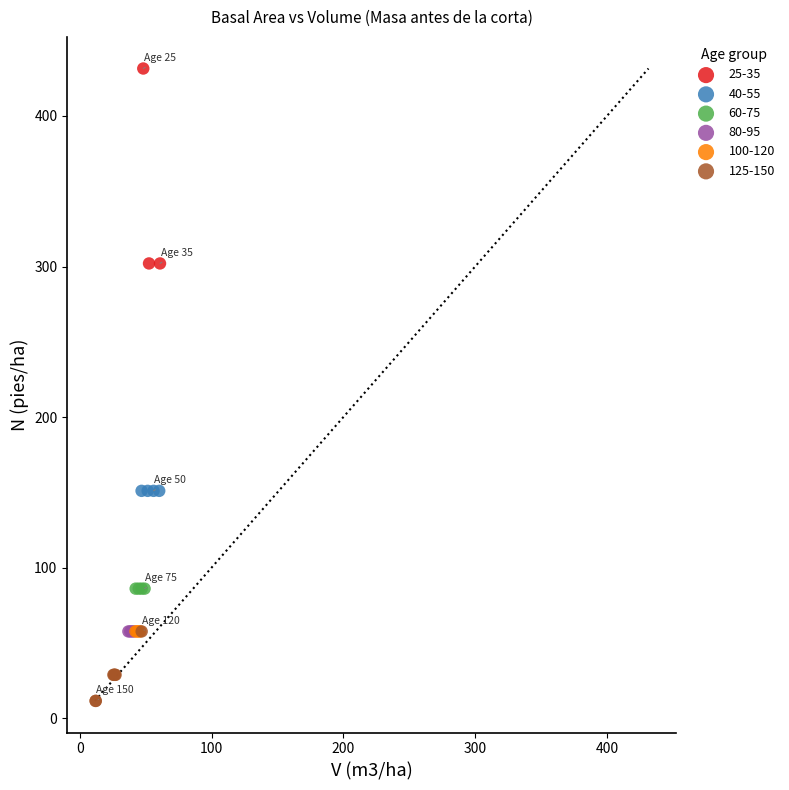

What are all the series names shown in the legend?

25-35, 40-55, 60-75, 80-95, 100-120, 125-150